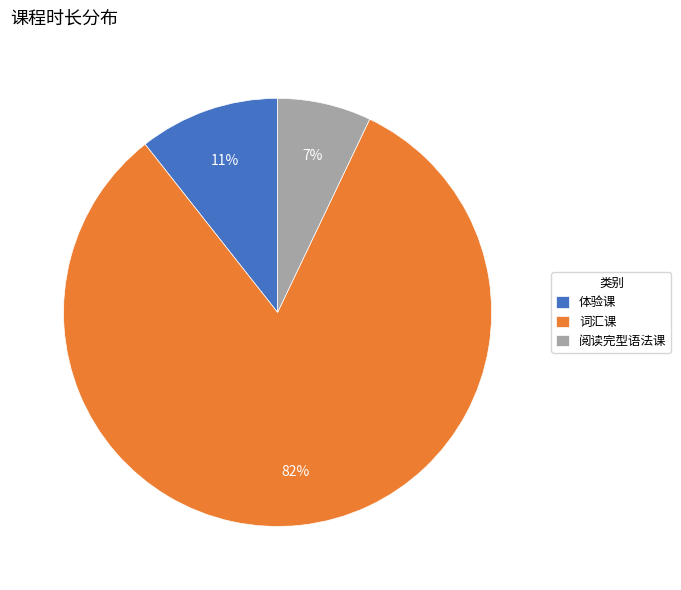

To the nearest percent, what portion does 词汇课 represent?

82%